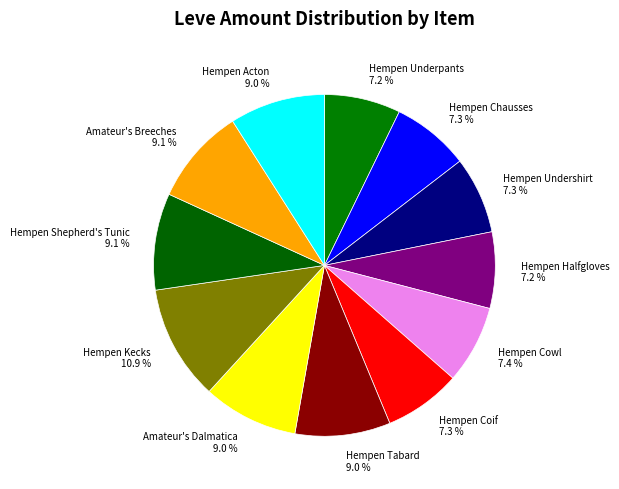

Is there any slice that represents more than half of the pie?

No